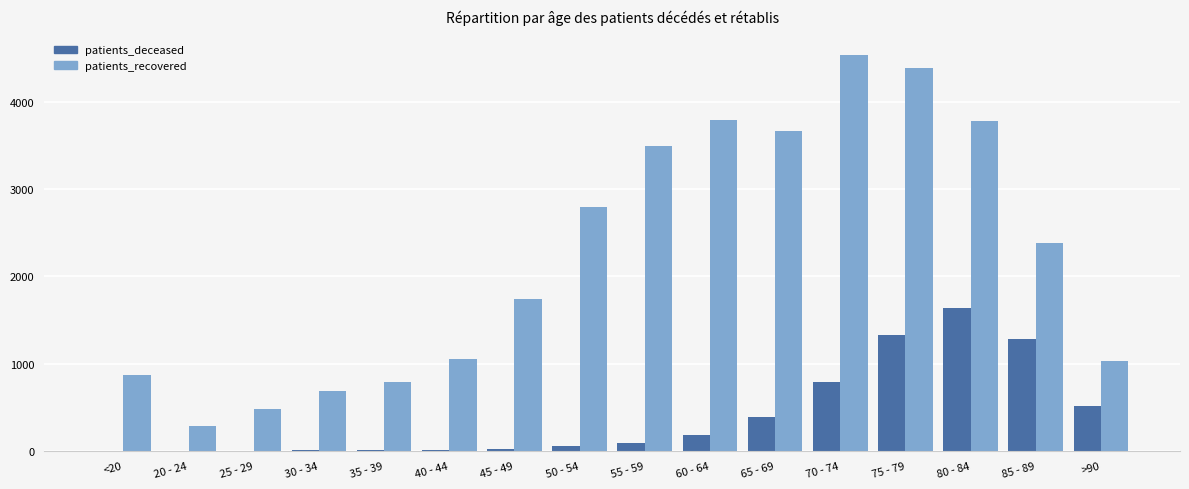

How many series are shown in this chart?

2